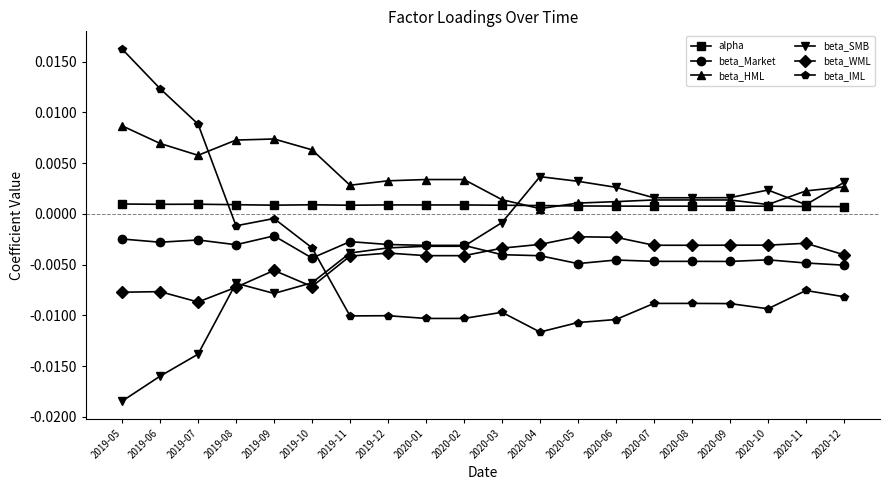

How many intersections are there between alpha and beta_IML?

1